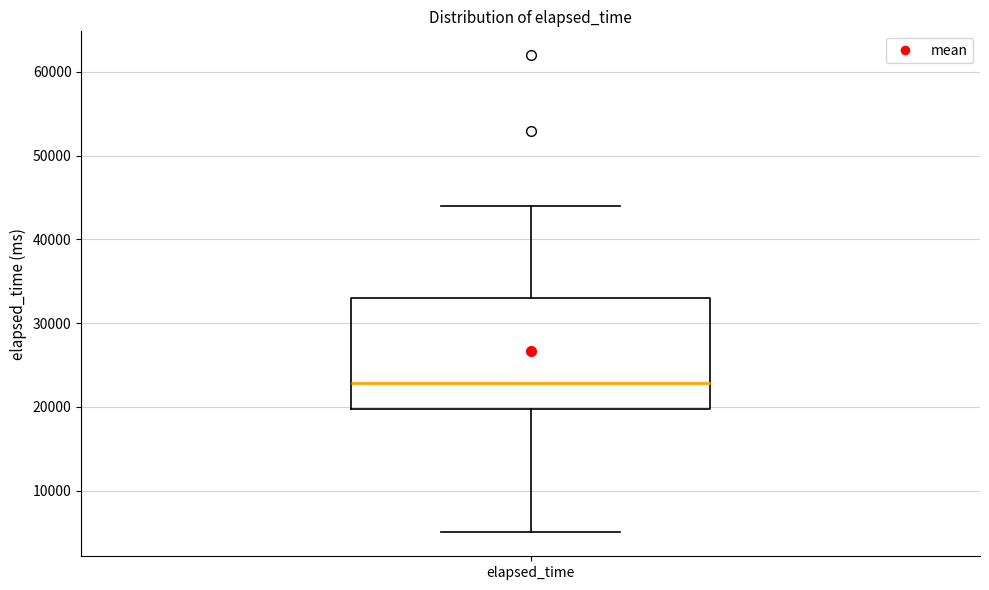

Transcribe this box plot: give where the median line is, the range the box spans, and where the two whiskers end, as read against the y-axis. The values are not printed on the chart, so give them approximately, as read against the axis.

median 23000, box 20000 to 33000, whiskers 5000 to 44000